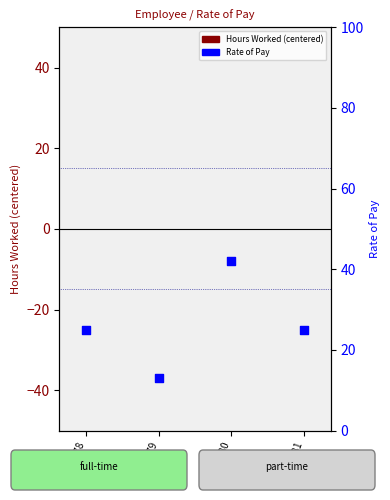

Is the value of Rate of Pay at FT12578 greater than the value of Hours Worked (centered) at FT12579?

Yes